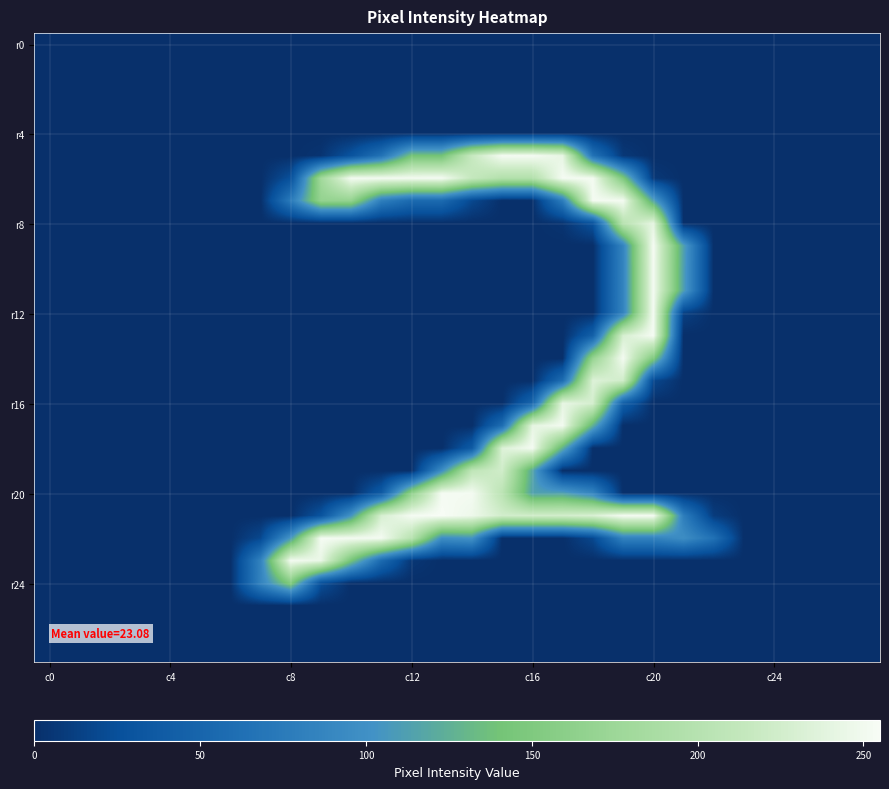

At which category is the sum across all series the highest?

c20